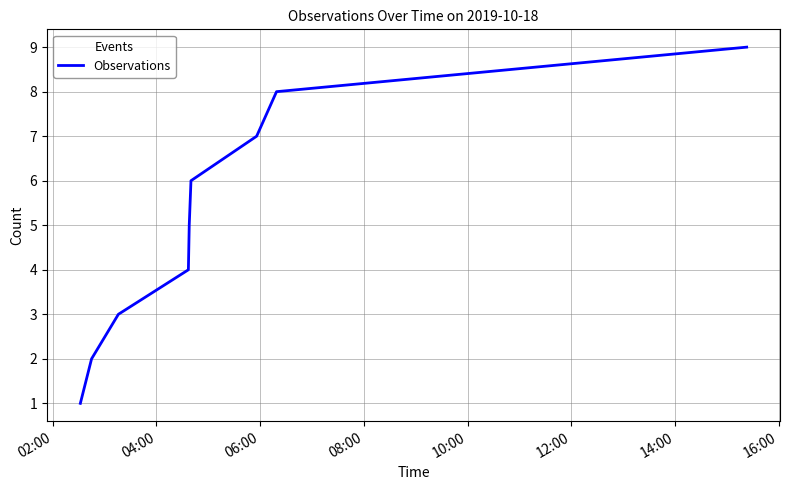

What is the difference between the maximum and minimum values?

8